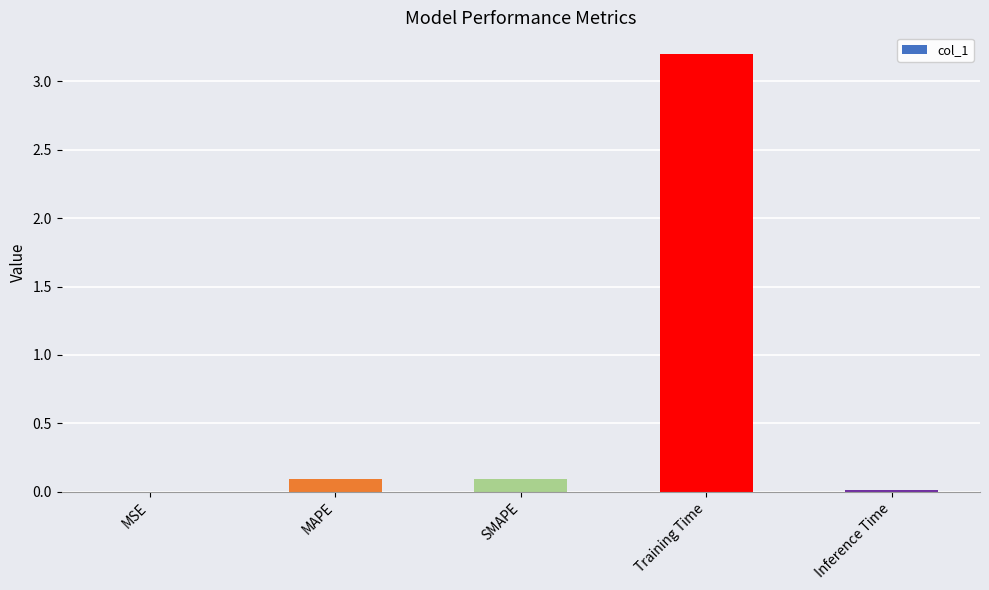

What is the sum of all values?

3.4